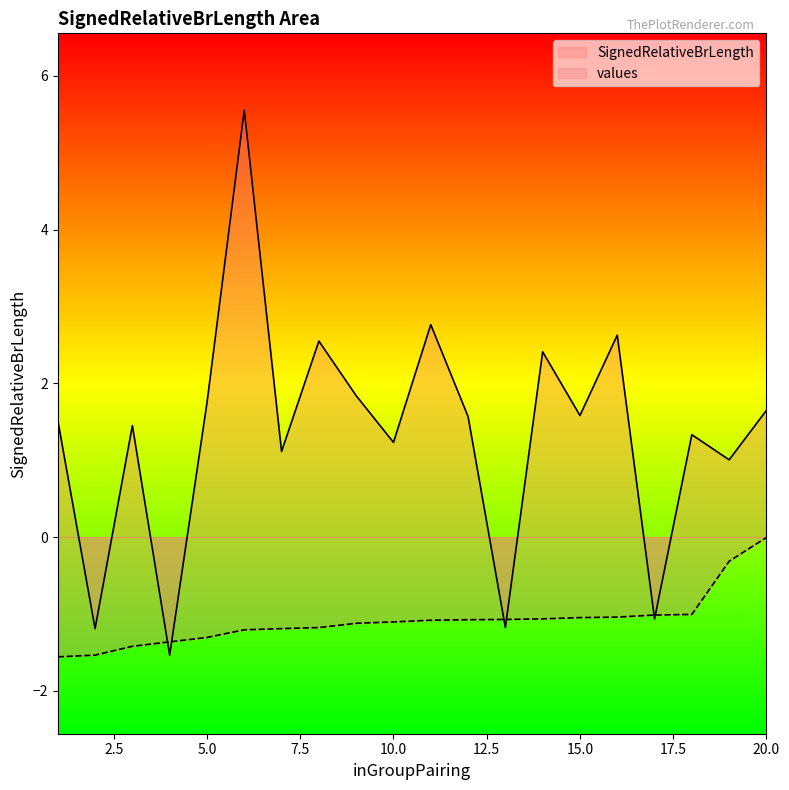

What is the smallest value displayed?

-1.6